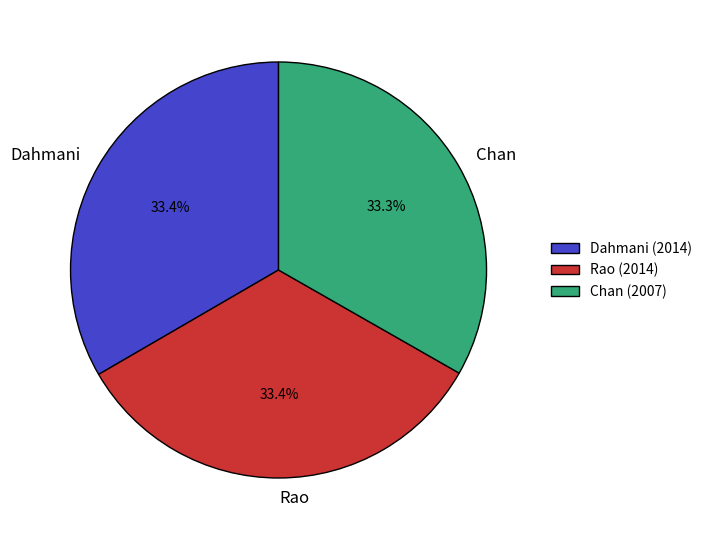

What percentage is NOT represented by Chan?

66.7%